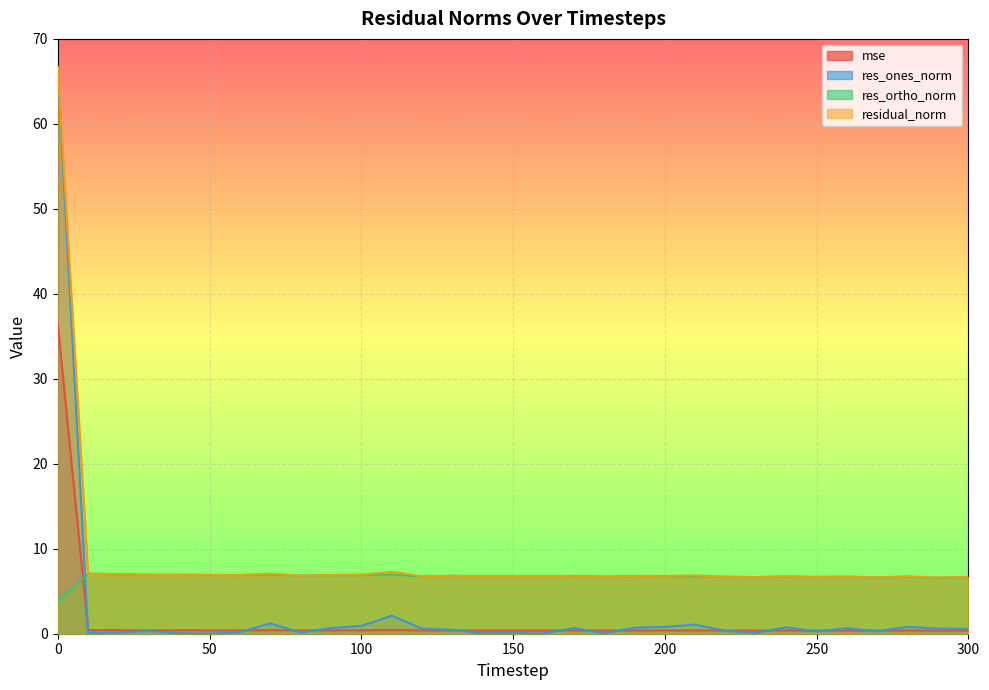

At how many categories does at least one series exceed 10?

1